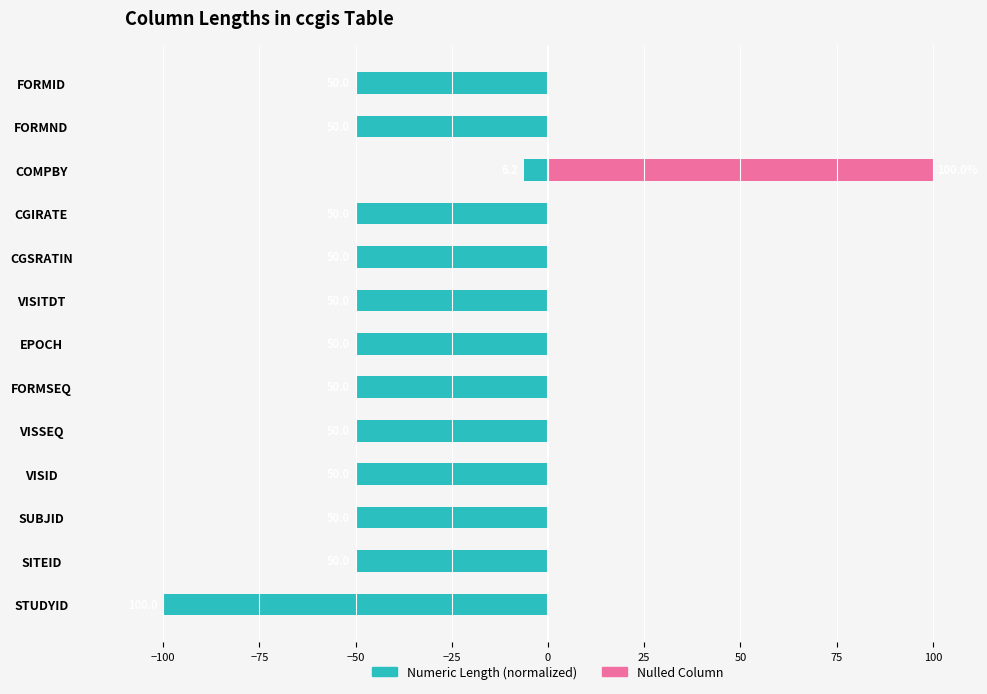

What is the difference between the maximum and minimum values in the Nulled (Y flag) series?

100.0